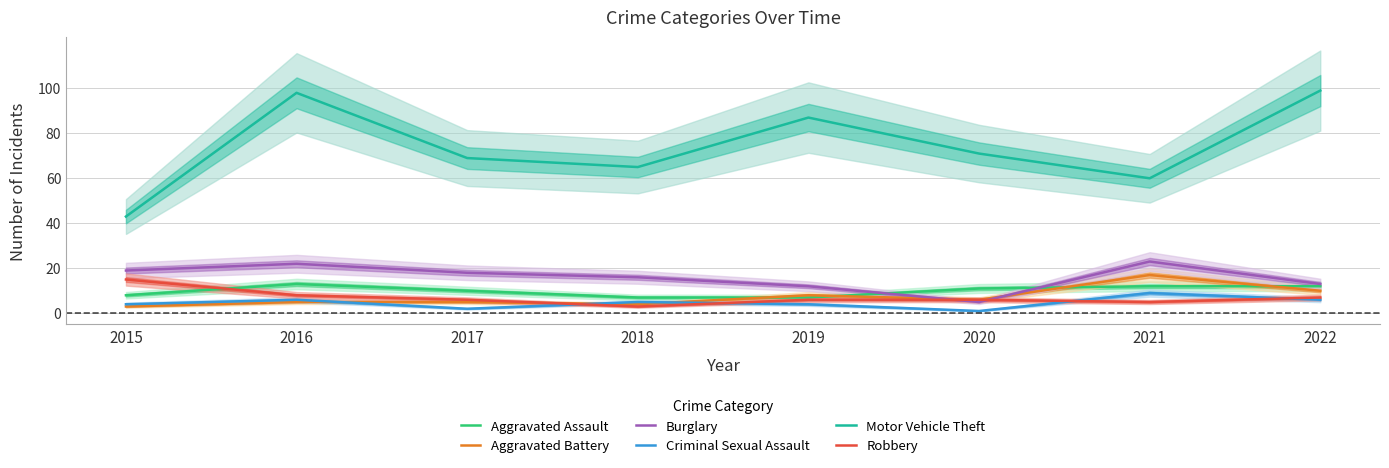

How many lines are shown in the chart?

6